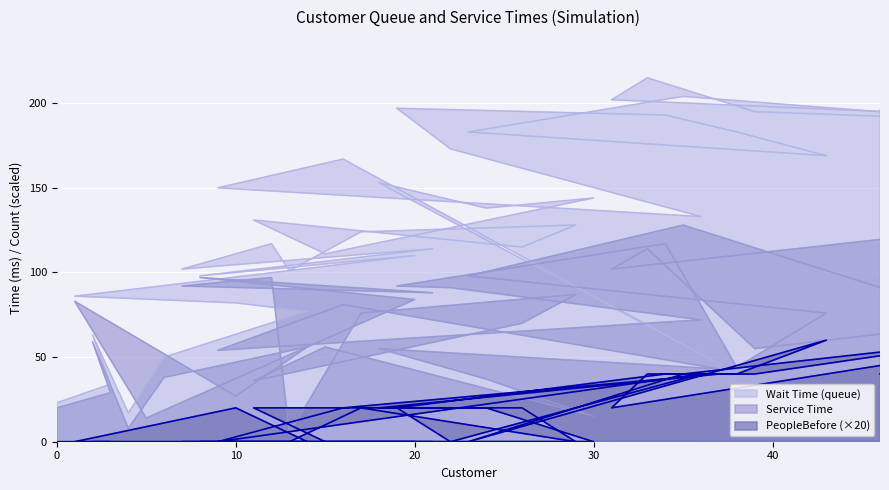

True or false: PeopleBefore and Service Time intersect in this chart.

False